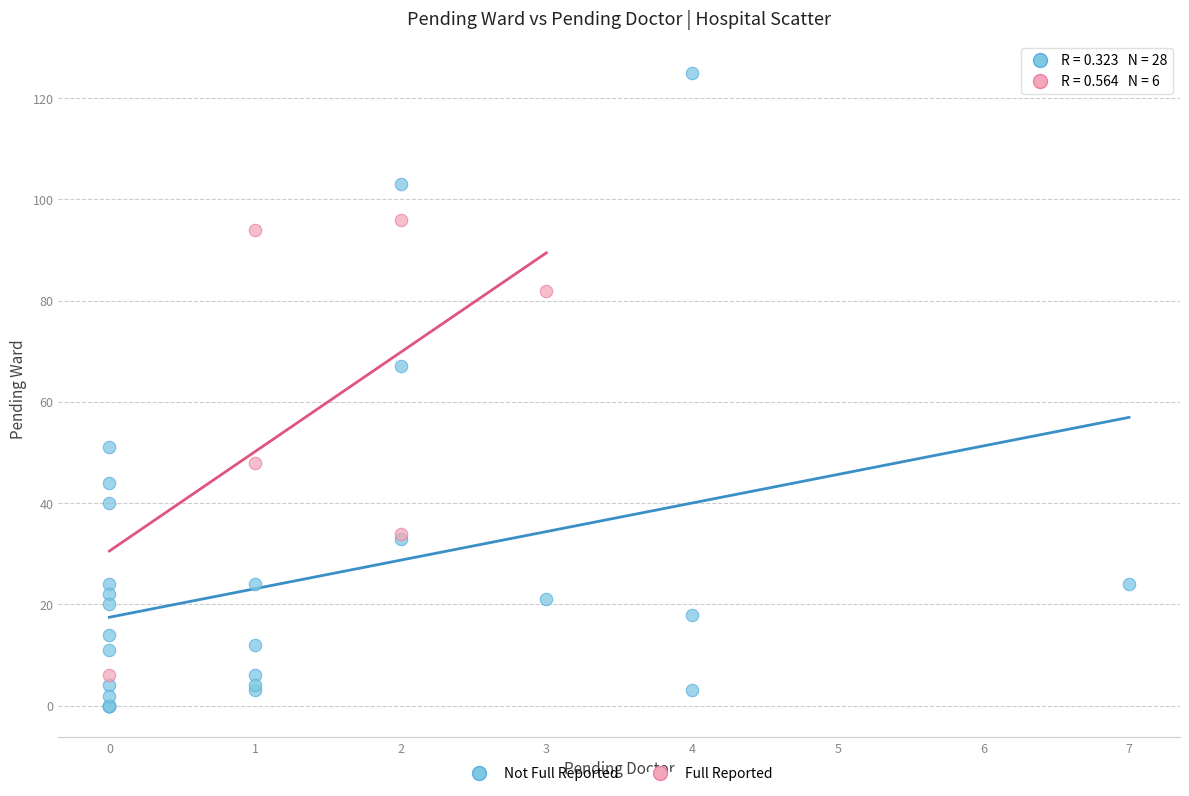

Which series has the largest Y range (max minus min)?

Not Full Reported